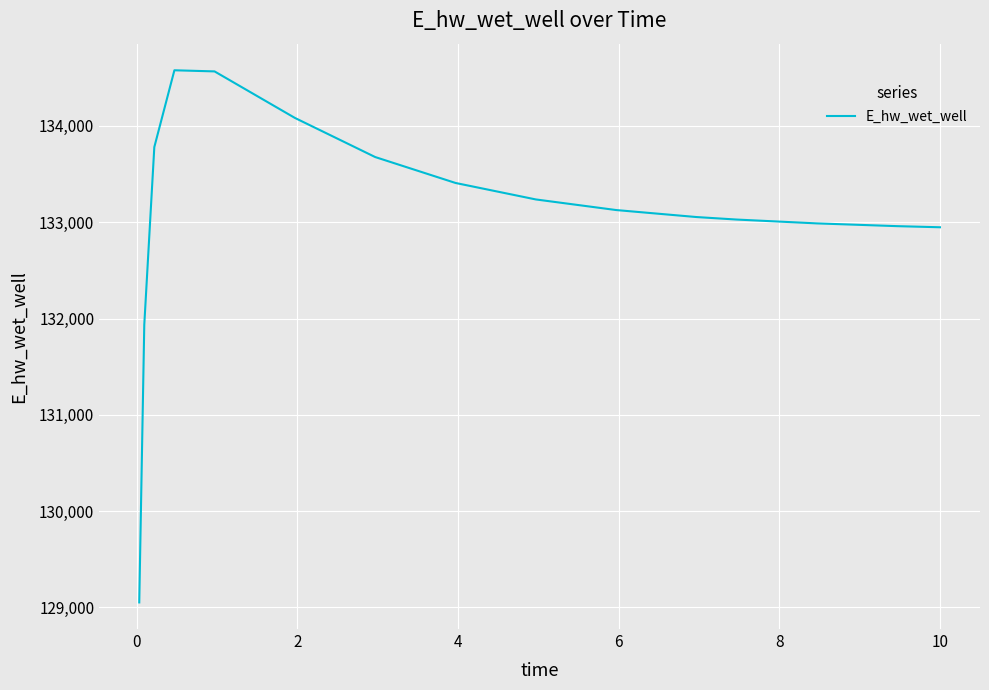

What is the greatest value displayed?

134577.8